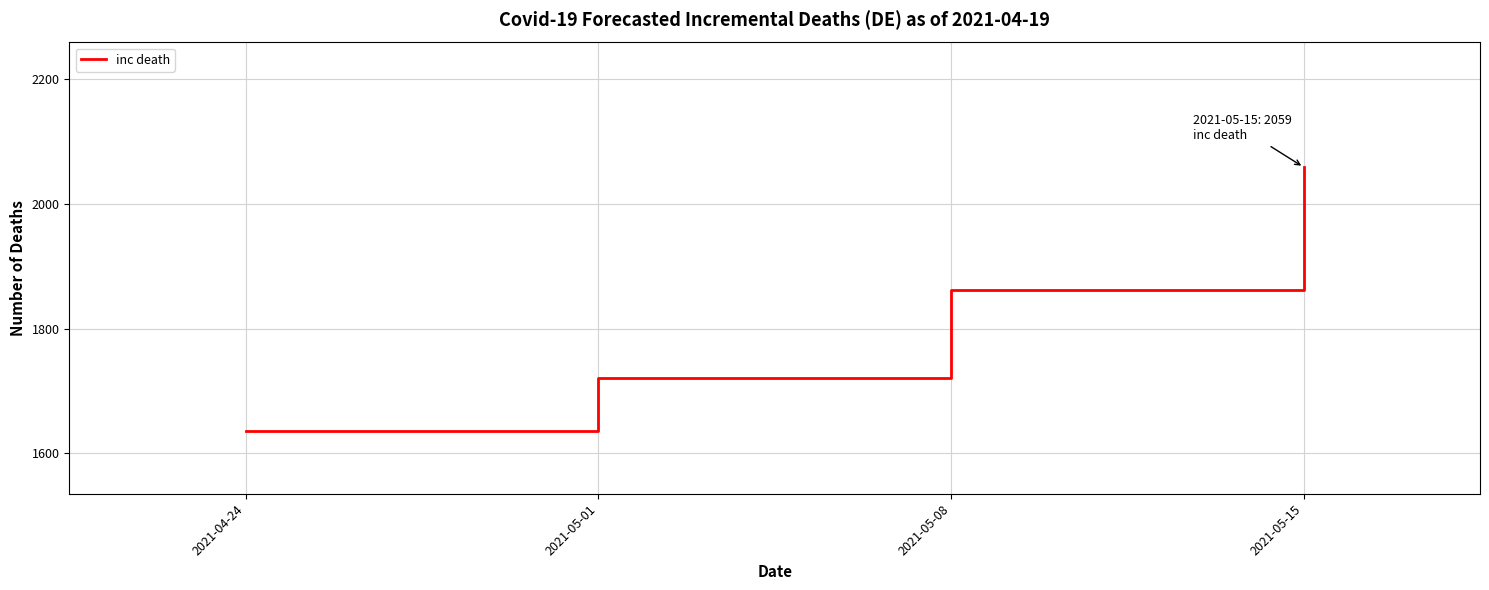

What is the maximum value shown in the chart?

2059